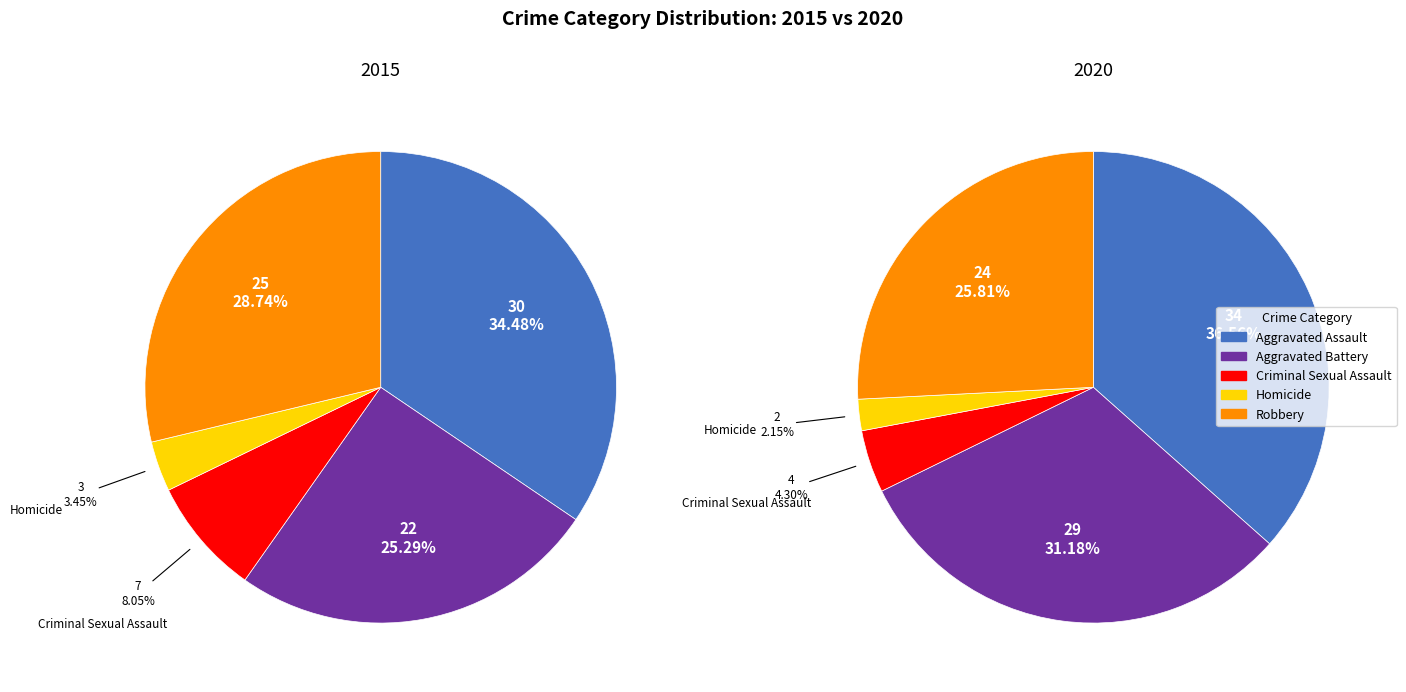

What is the difference between the highest and lowest values at Aggravated Assault?

4